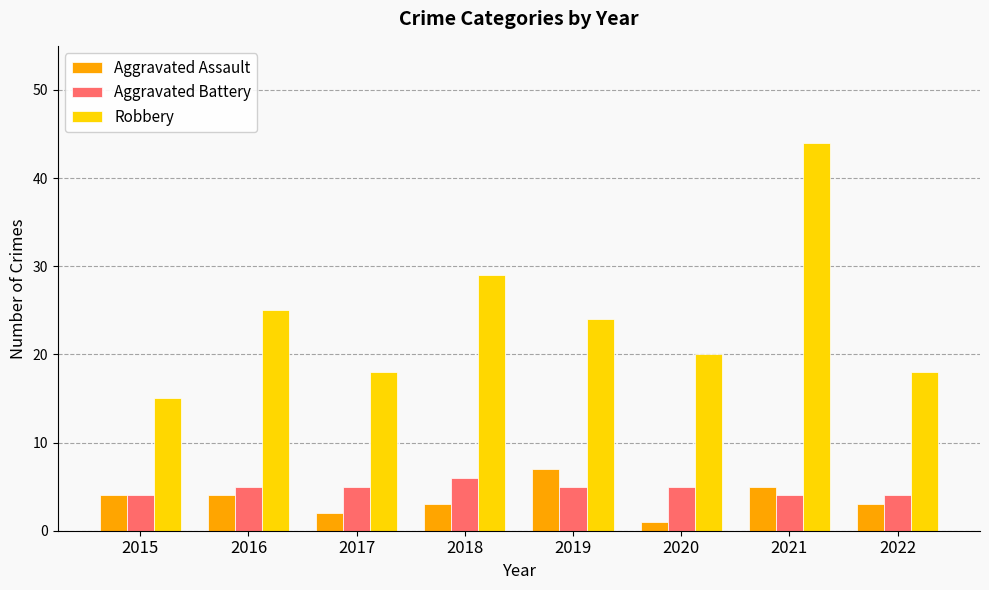

The Aggravated Battery series shows 6 at 2018. True or false?

True